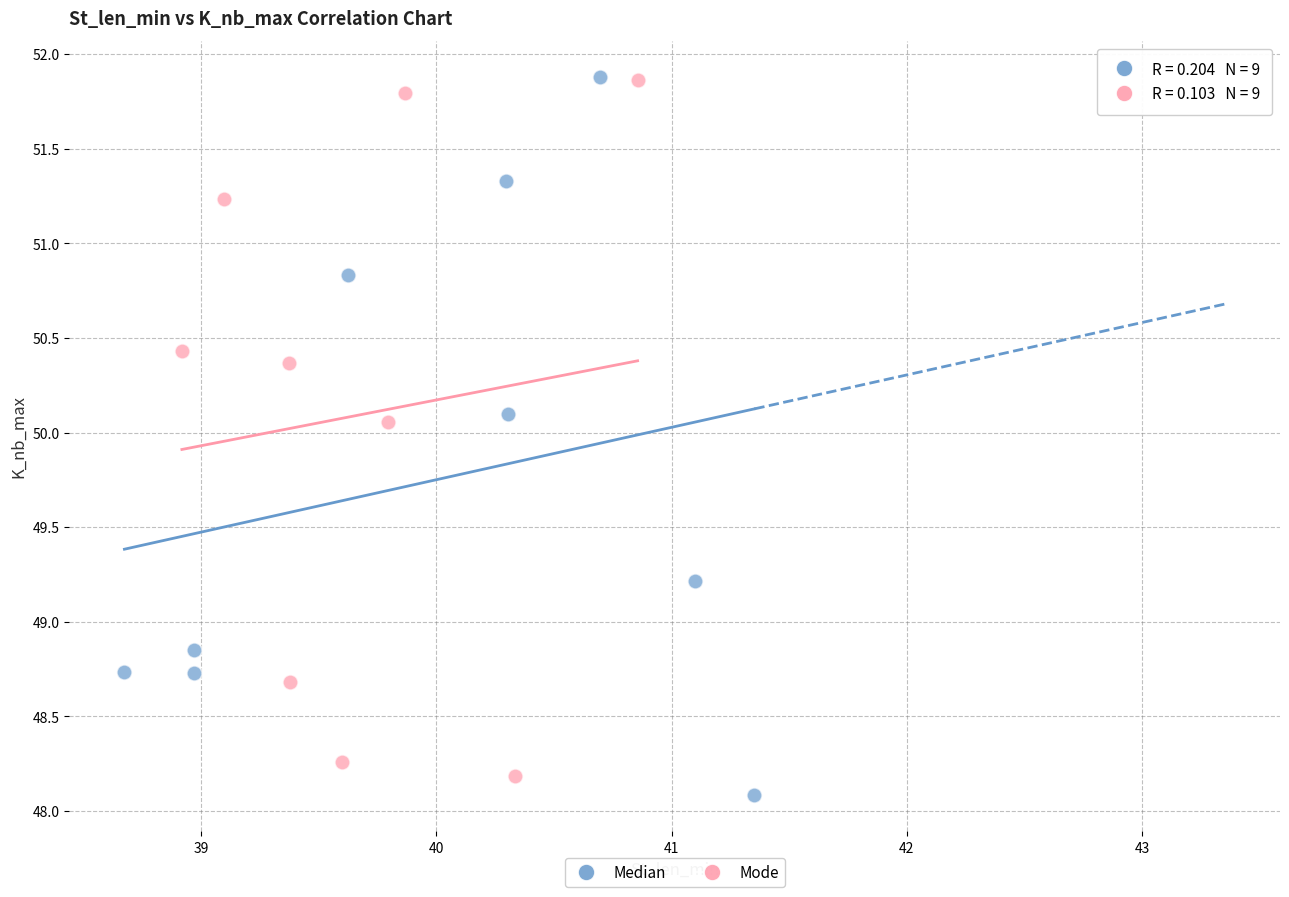

What are all the series names shown in the legend?

Median, Mode